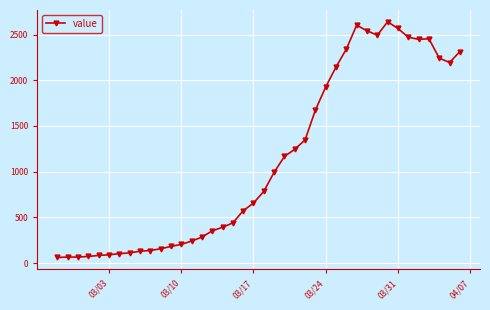

What is the sum of all values?

44981